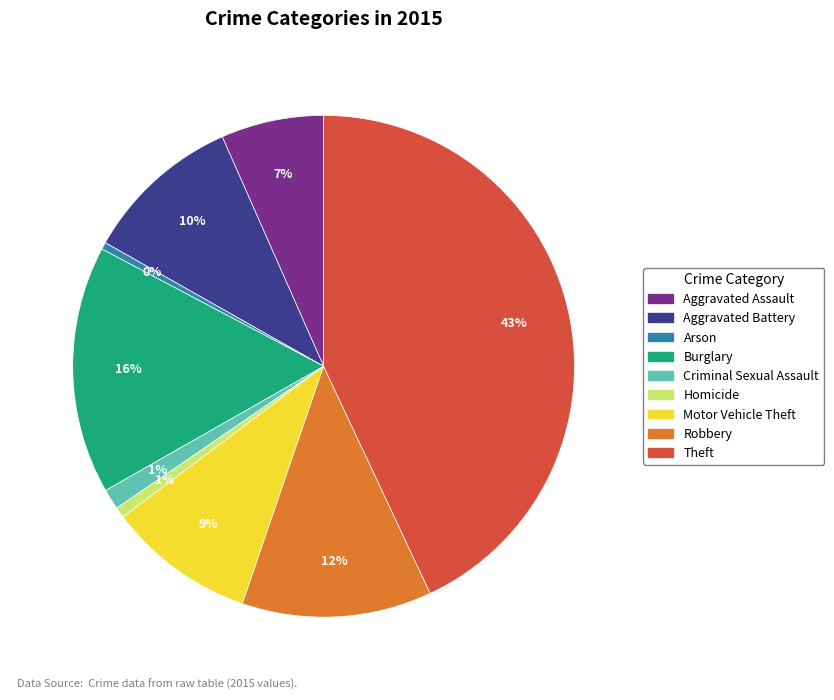

Which has a higher value, Motor Vehicle Theft or Arson?

Motor Vehicle Theft